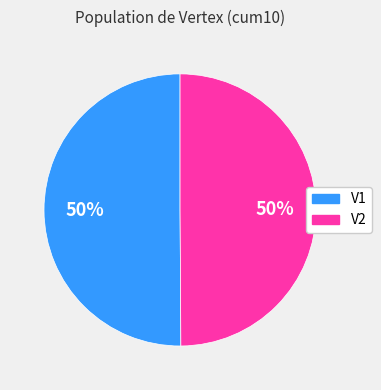

What is the ratio of the value at V1 to the value at V2?

1.0